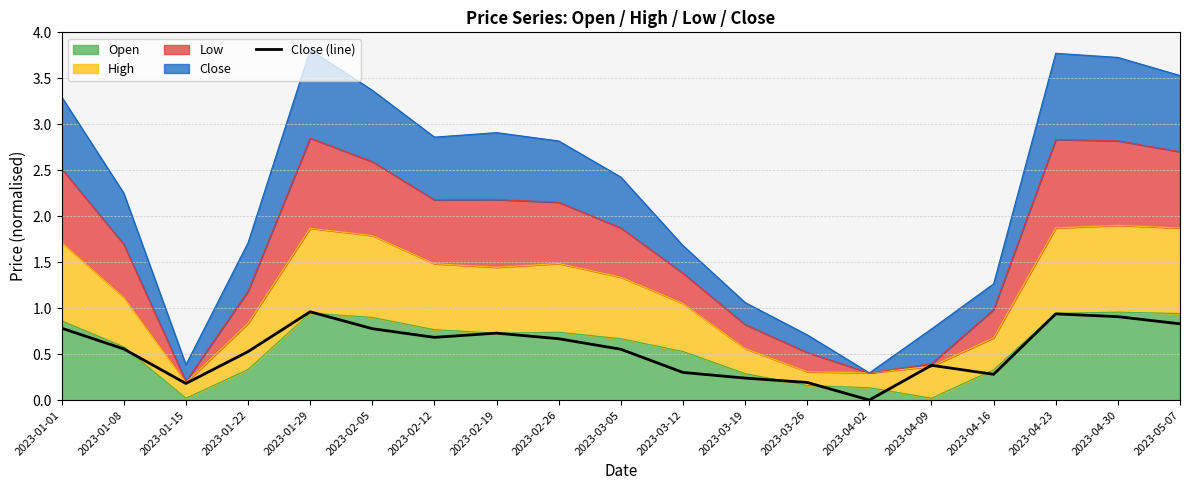

Is it true that the value at 2023-01-22 is 0.2?

False